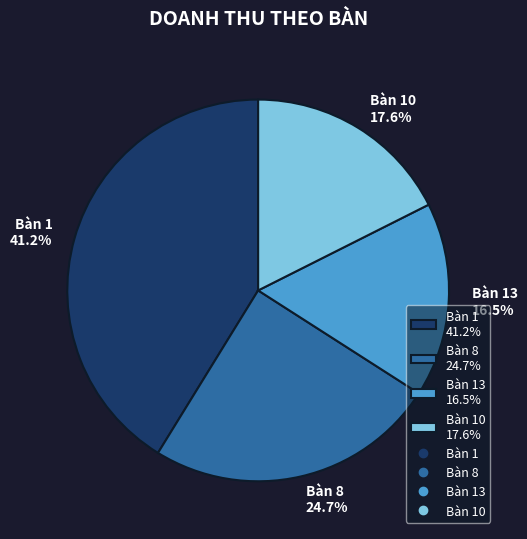

Combined, do Bàn 8 24.7% and Bàn 10 17.6% account for over 50%?

No